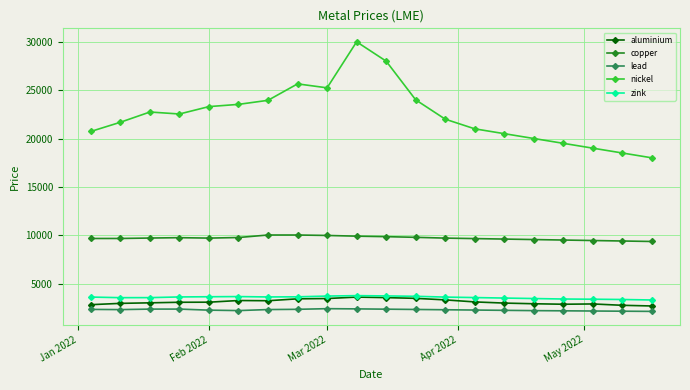

What is the value of the copper point at the 15th from the left?

9600.0